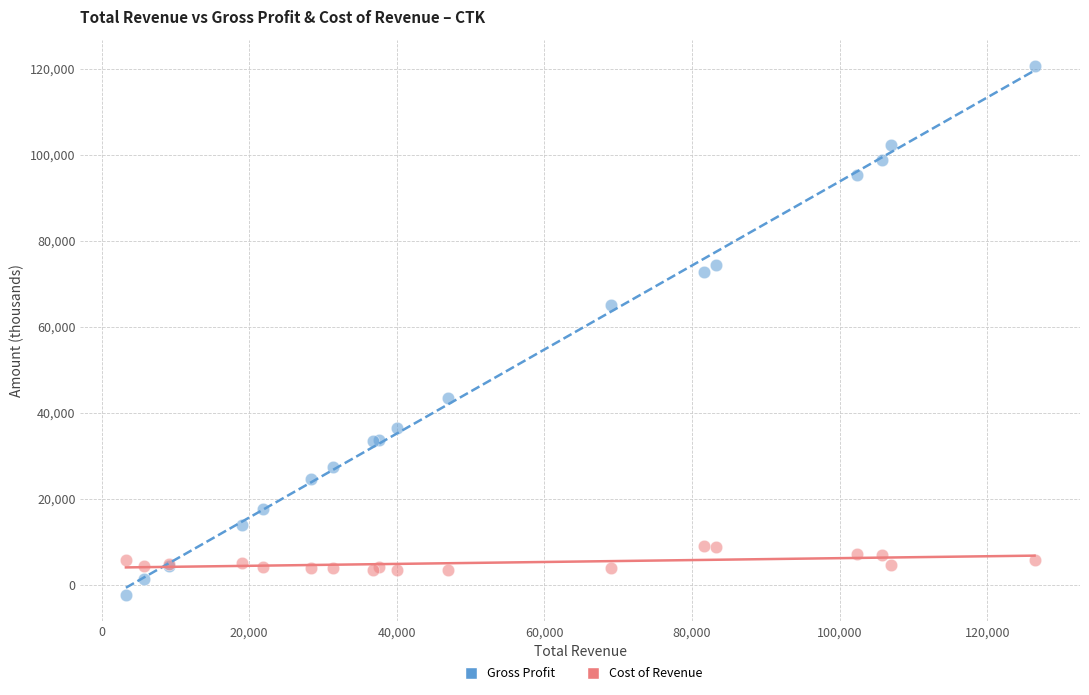

What is the X range (max minus min) for the scatter plot?

123100